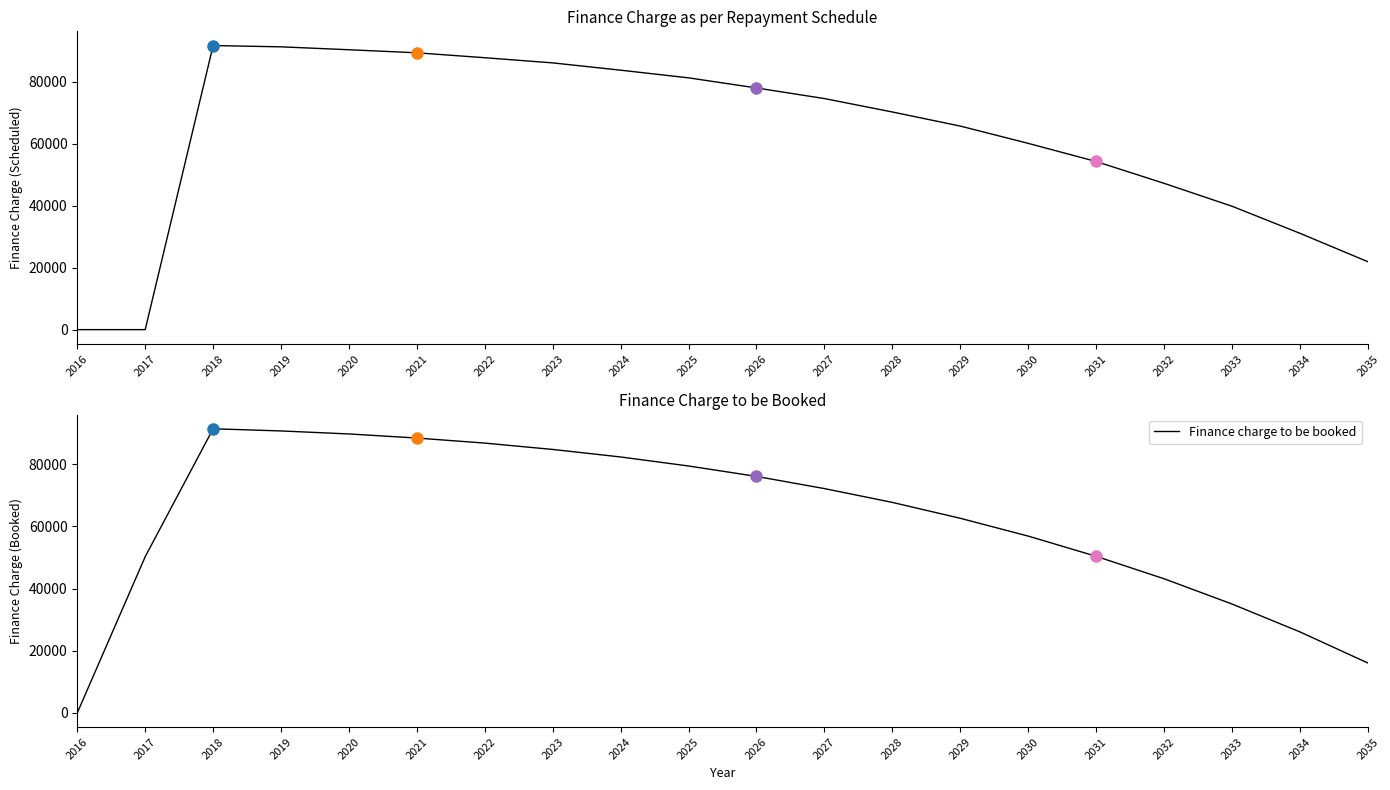

True or false: Finance charge to be booked and Finance charge as per repayment schedule cross at least once.

True